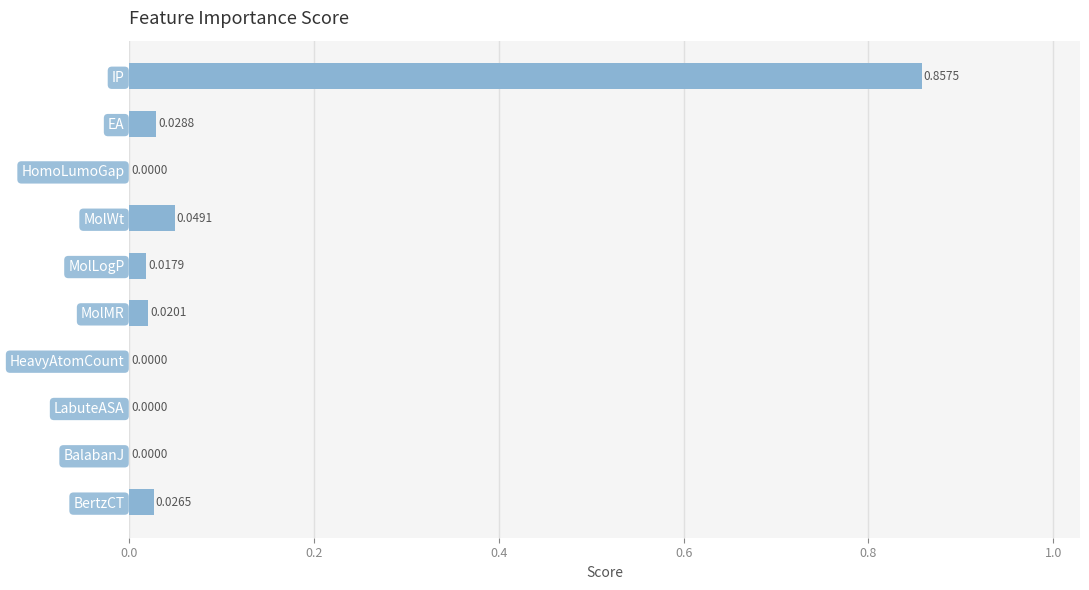

Which category has the highest value across all series?

IP